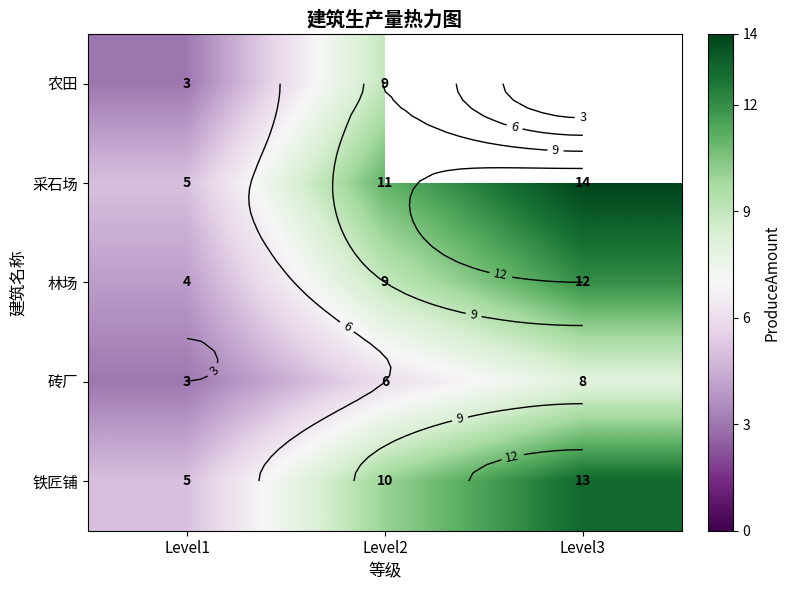

Rank the series by their maximum value, from lowest to highest.

砖厂, 农田, 林场, 铁匠铺, 采石场